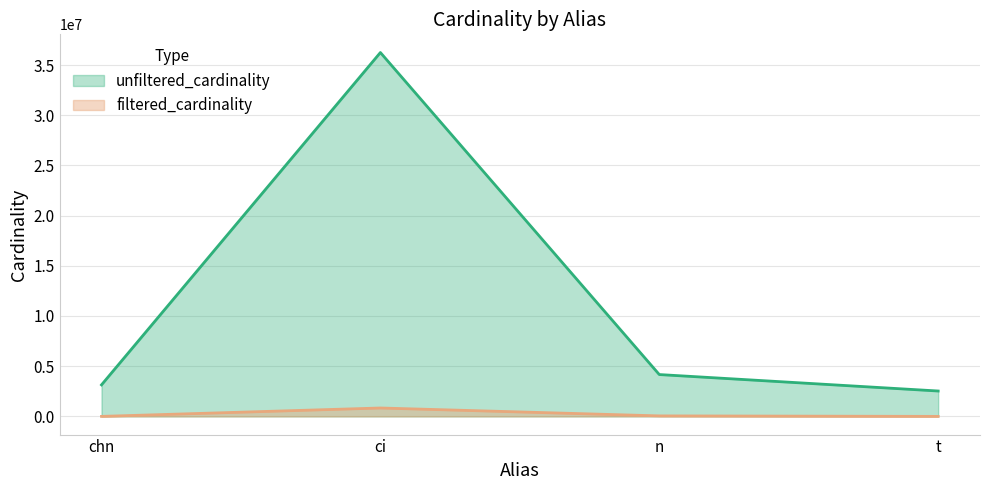

Which series has the largest total across all categories?

unfiltered_cardinality